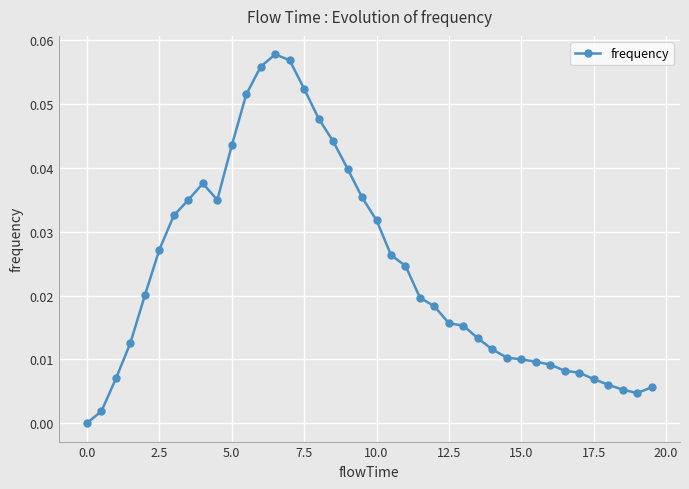

How many data points does each series have?

40